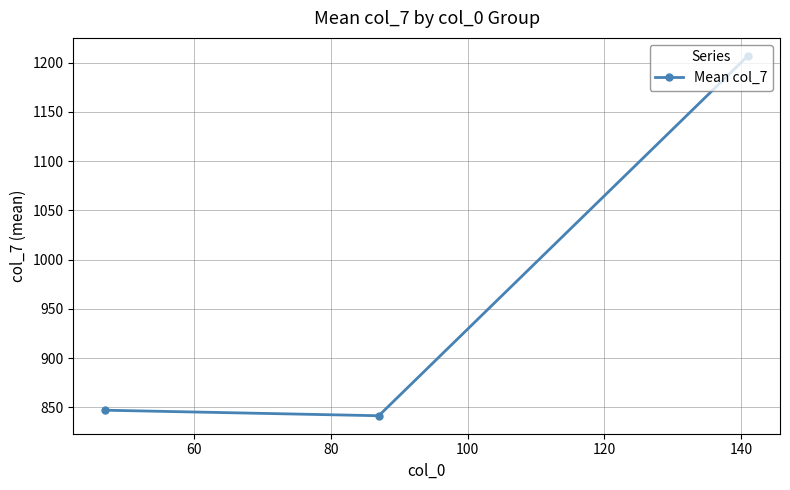

What is the smallest value displayed?

841.5